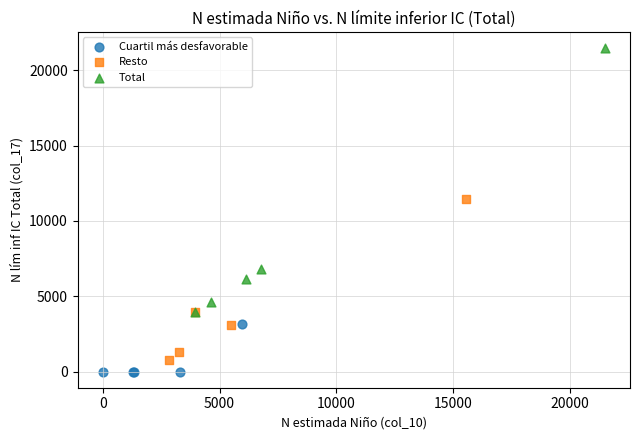

Which series has the largest Y range (max minus min)?

Total